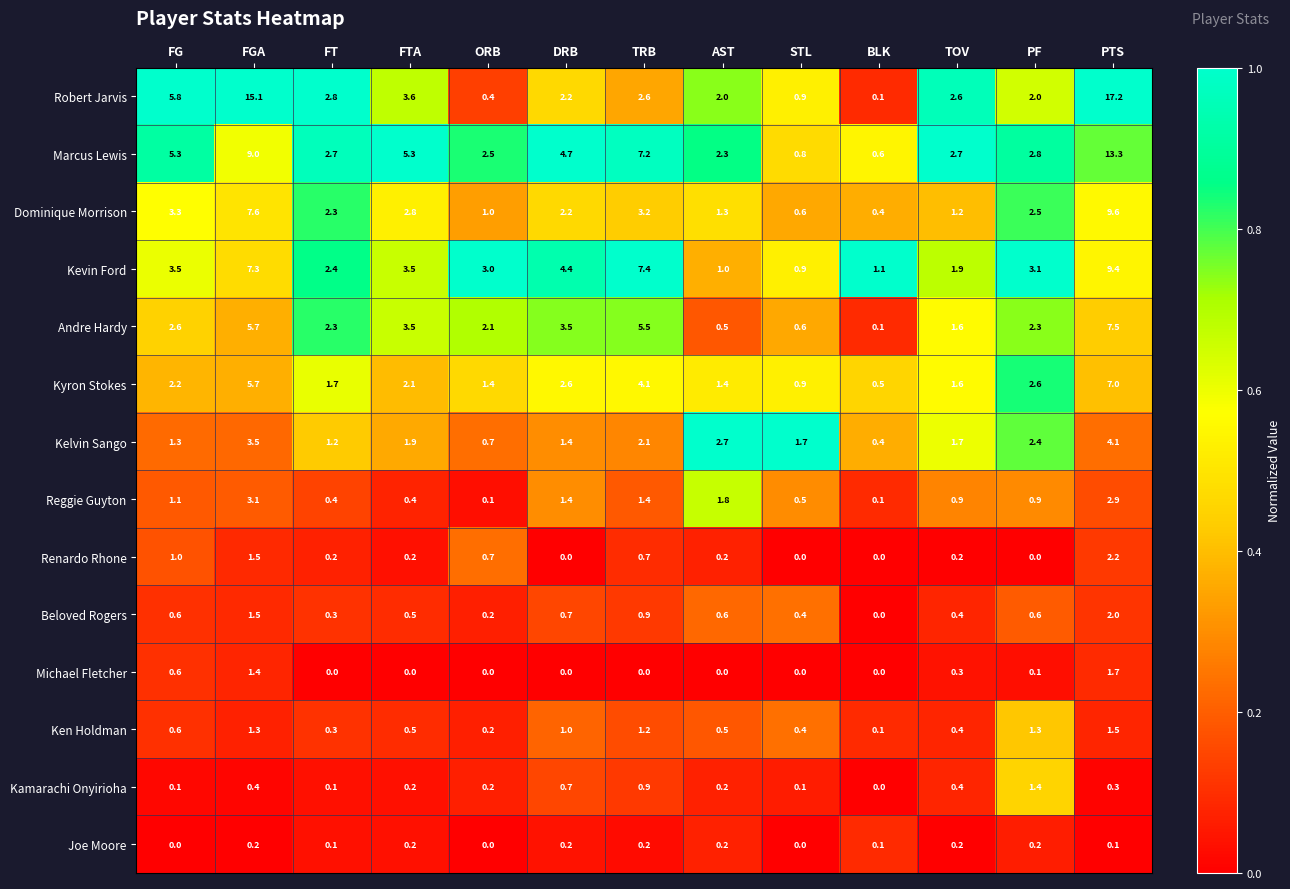

The value of Kamarachi Onyirioha at BLK is -0.9. True or false?

False